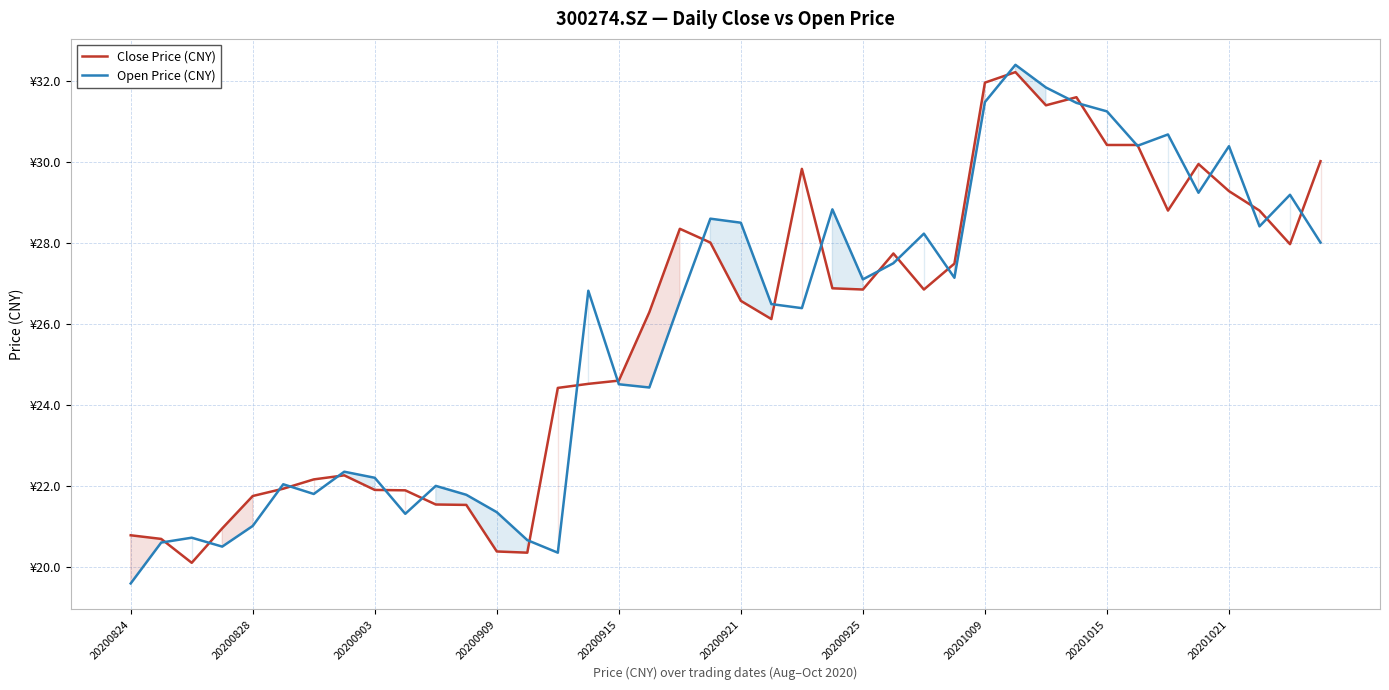

At 14, list the series in order from largest to smallest.

Close Price (CNY), Open Price (CNY)